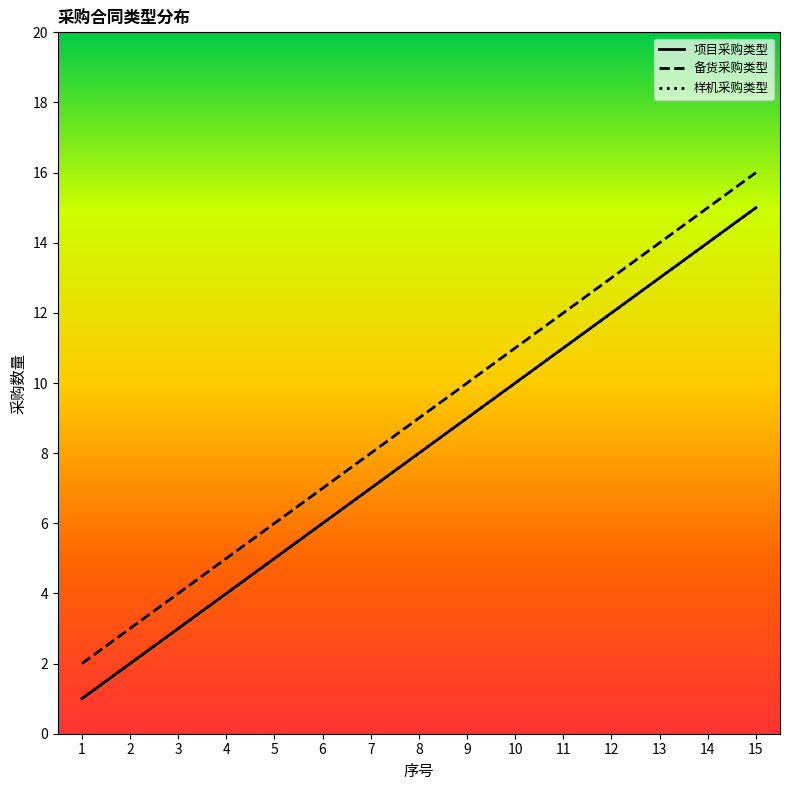

Does the chart have visible grid lines?

No